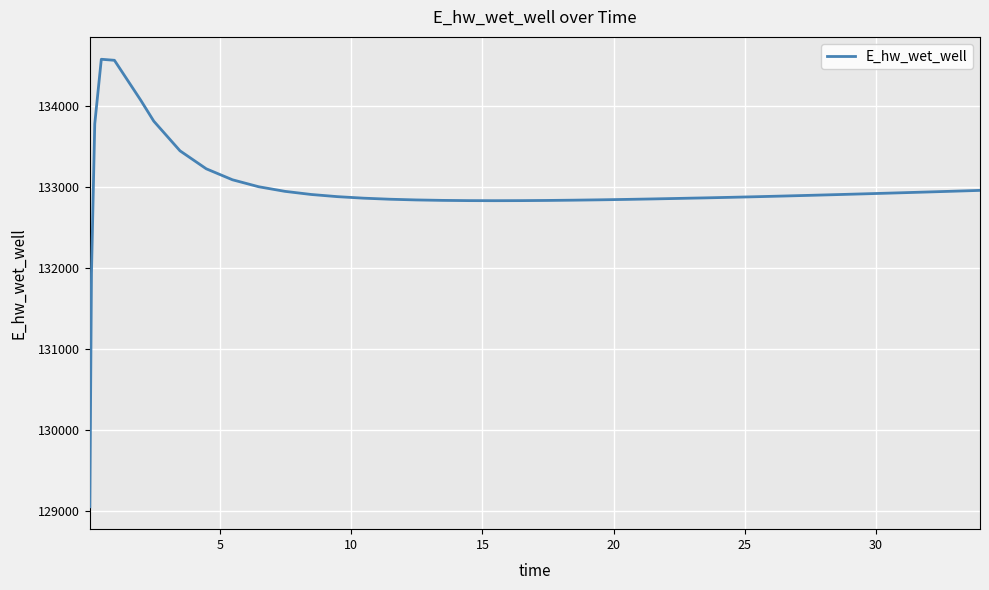

Count the number of values greater than 132892.

20